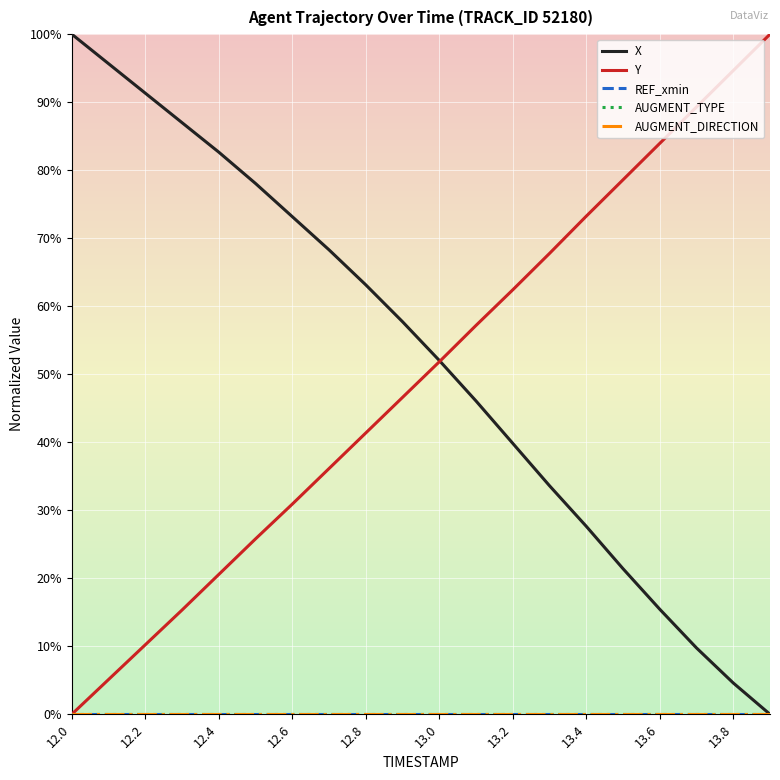

Is this an area chart (filled region under the line)?

No